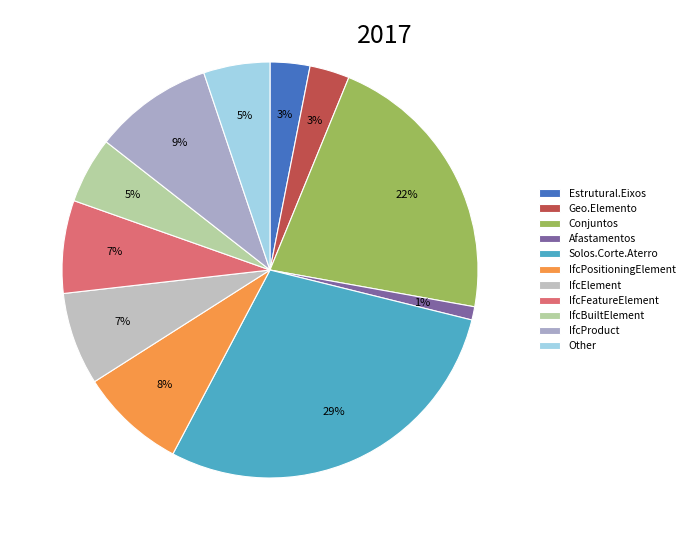

How many segments does this pie chart have?

11